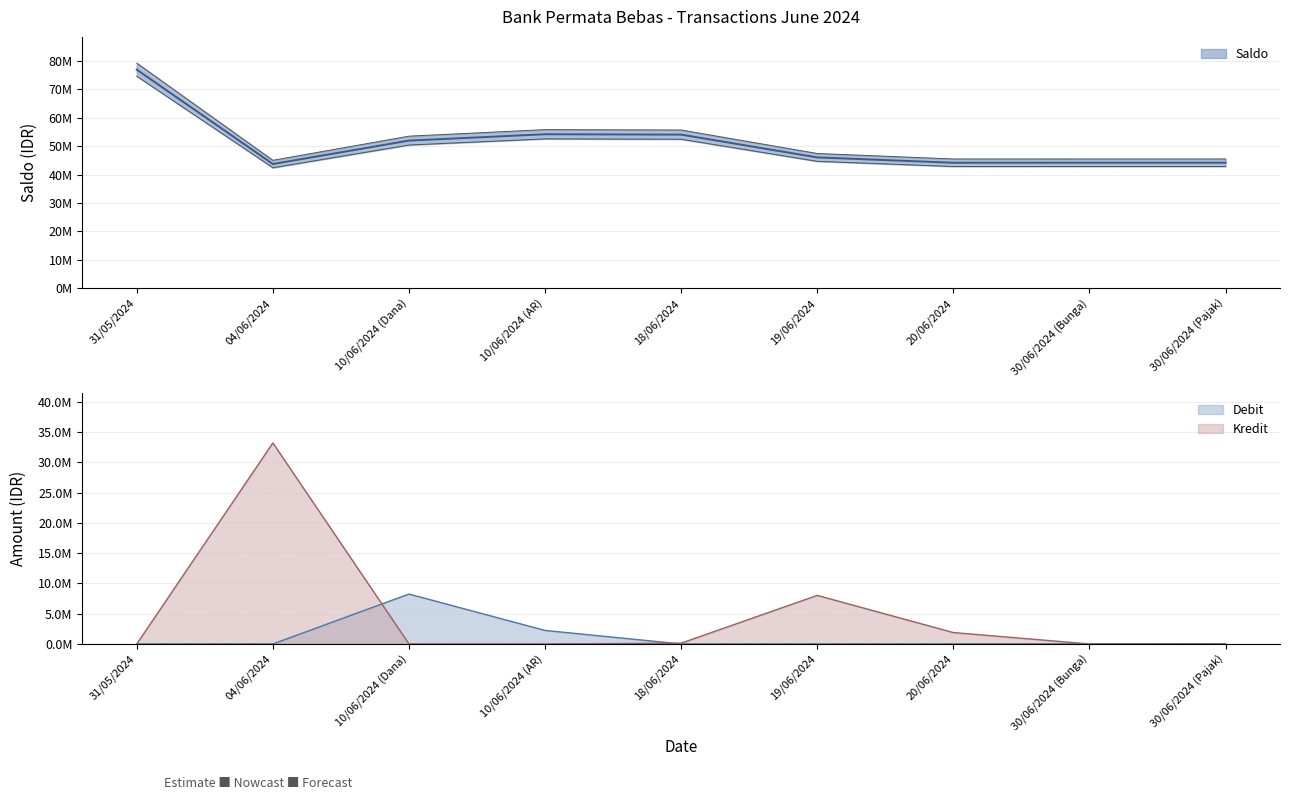

How many interior local valleys does the Kredit series have?

1